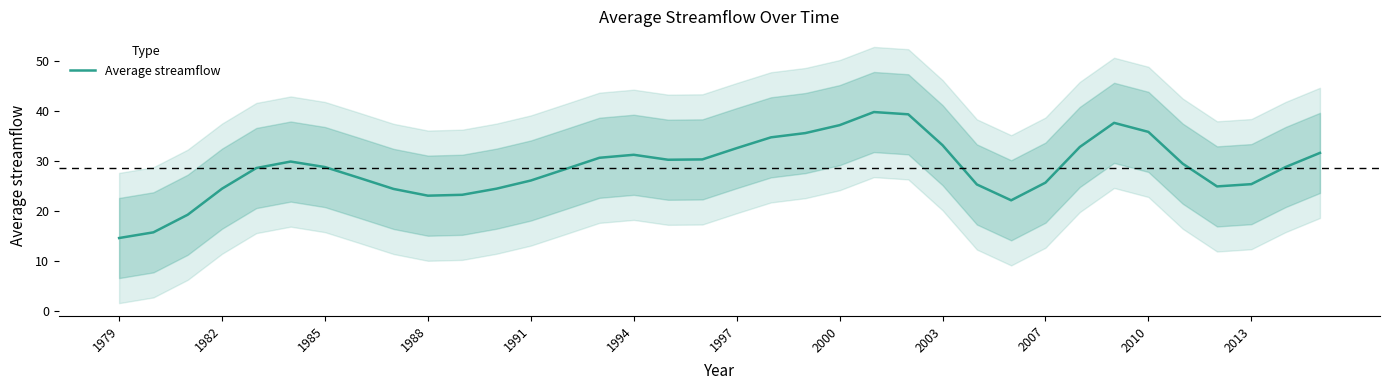

Which has a higher value, 29 or 13?

29